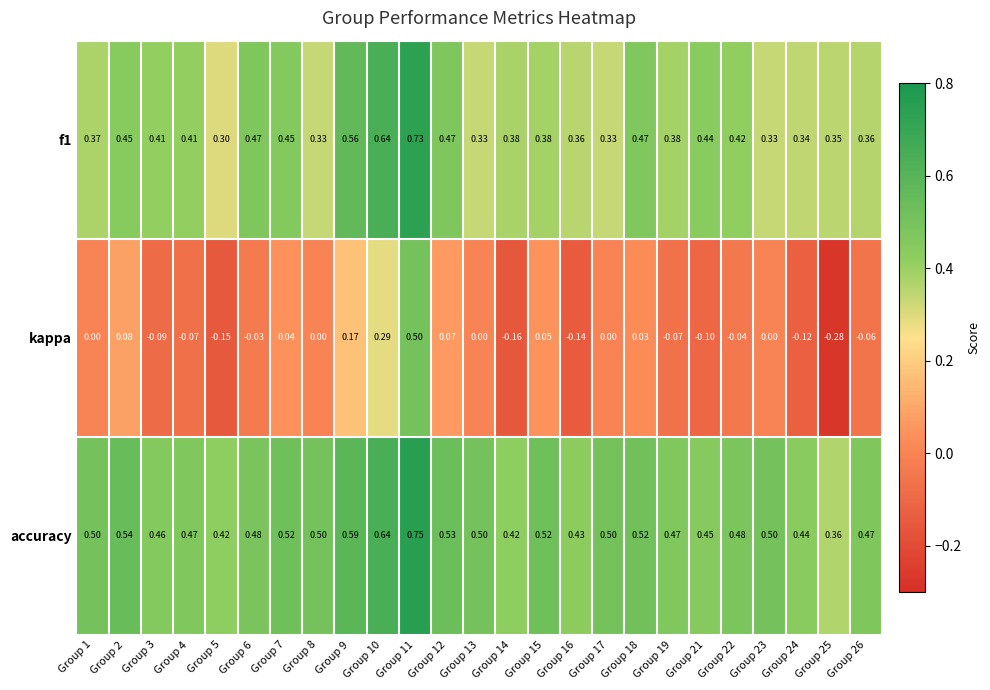

Which series changed the most between Group 1 and Group 14?

kappa